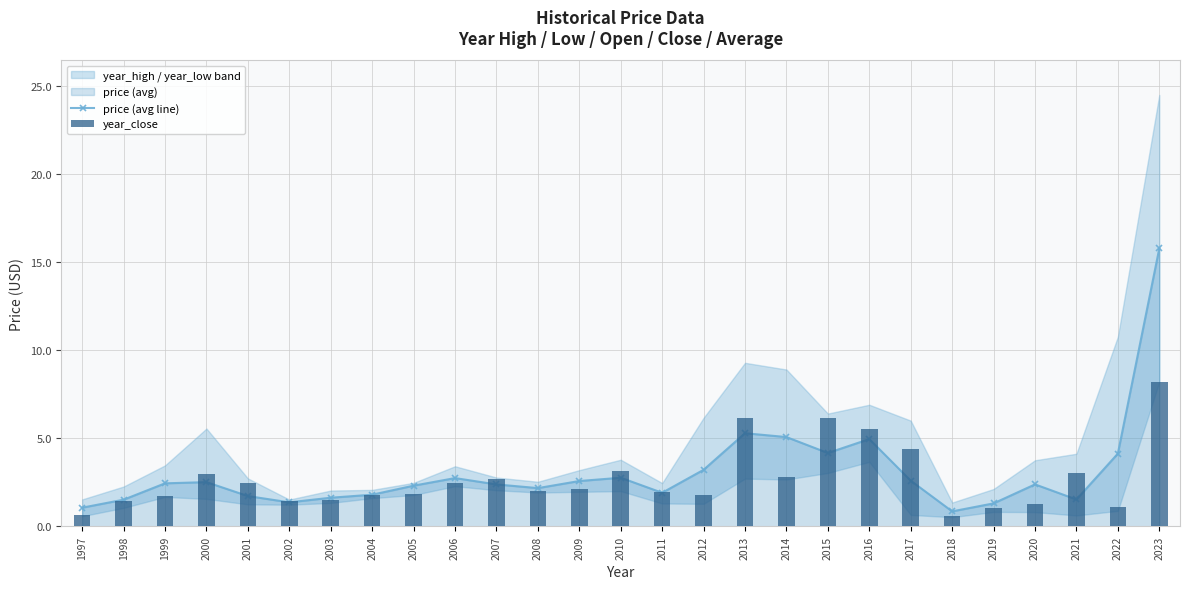

At which category is the sum across all series the highest?

2023